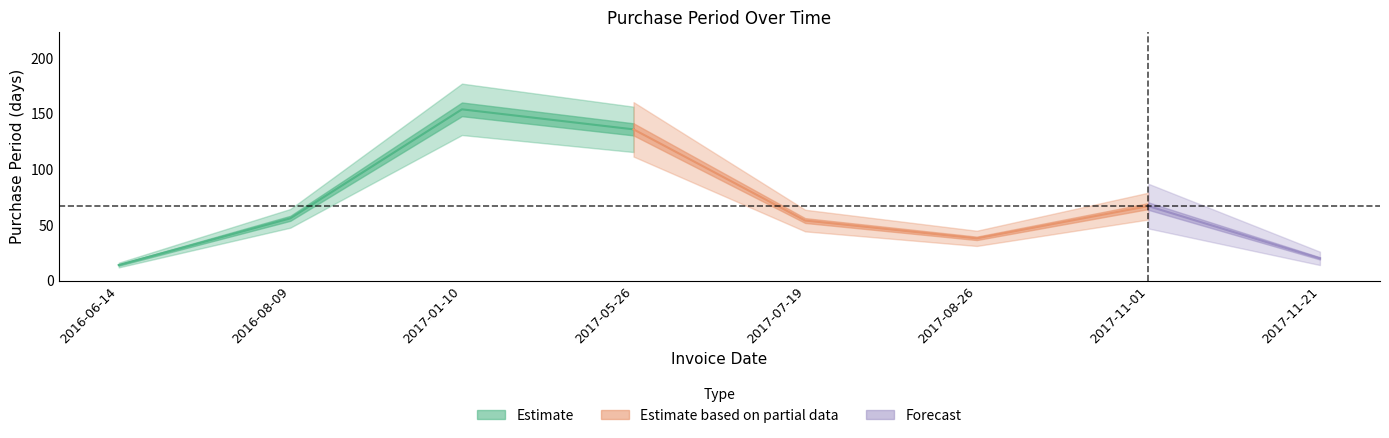

Which category has the lowest value across all series?

2016-06-14